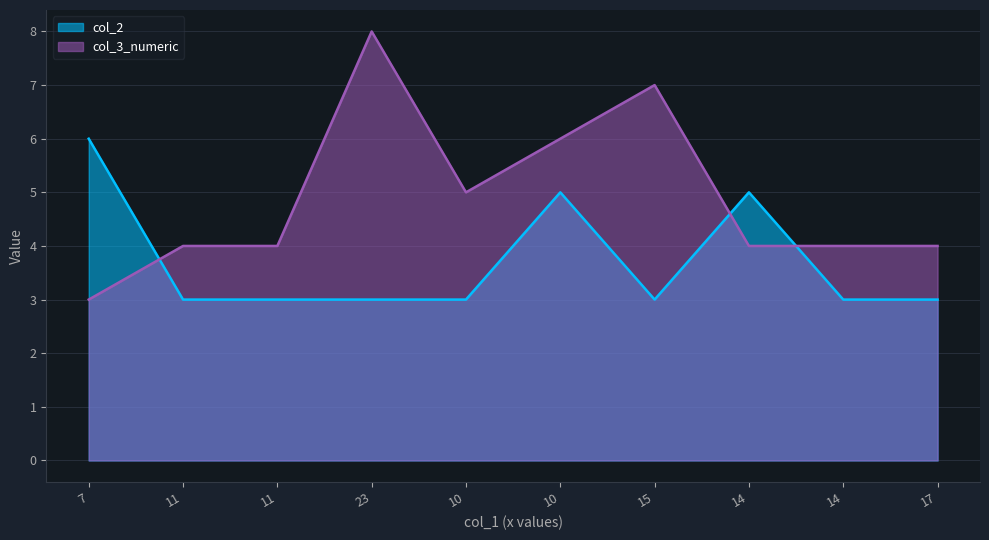

Where is the first local minimum for col_2?

15